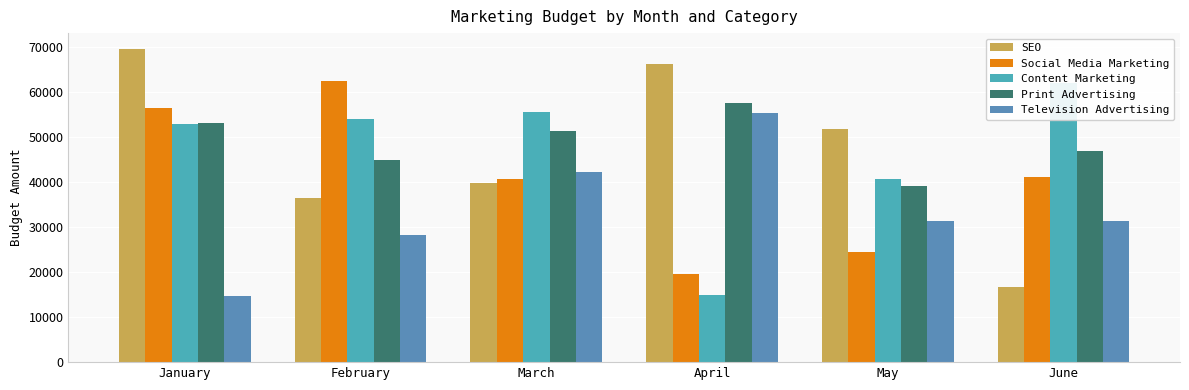

True or false: Television Advertising has a value of 31300 at June.

True